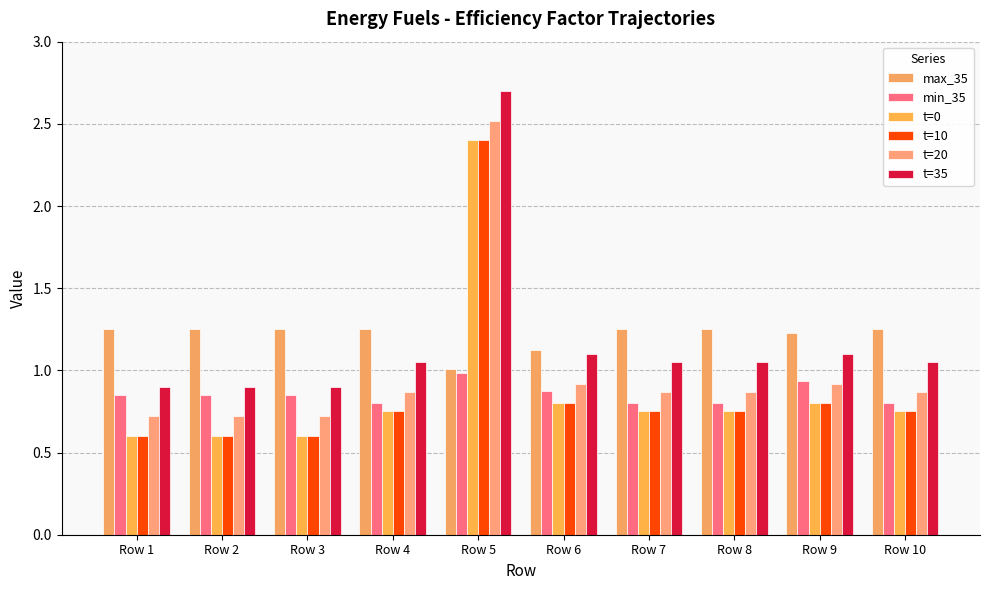

How many bars are there in each group?

6